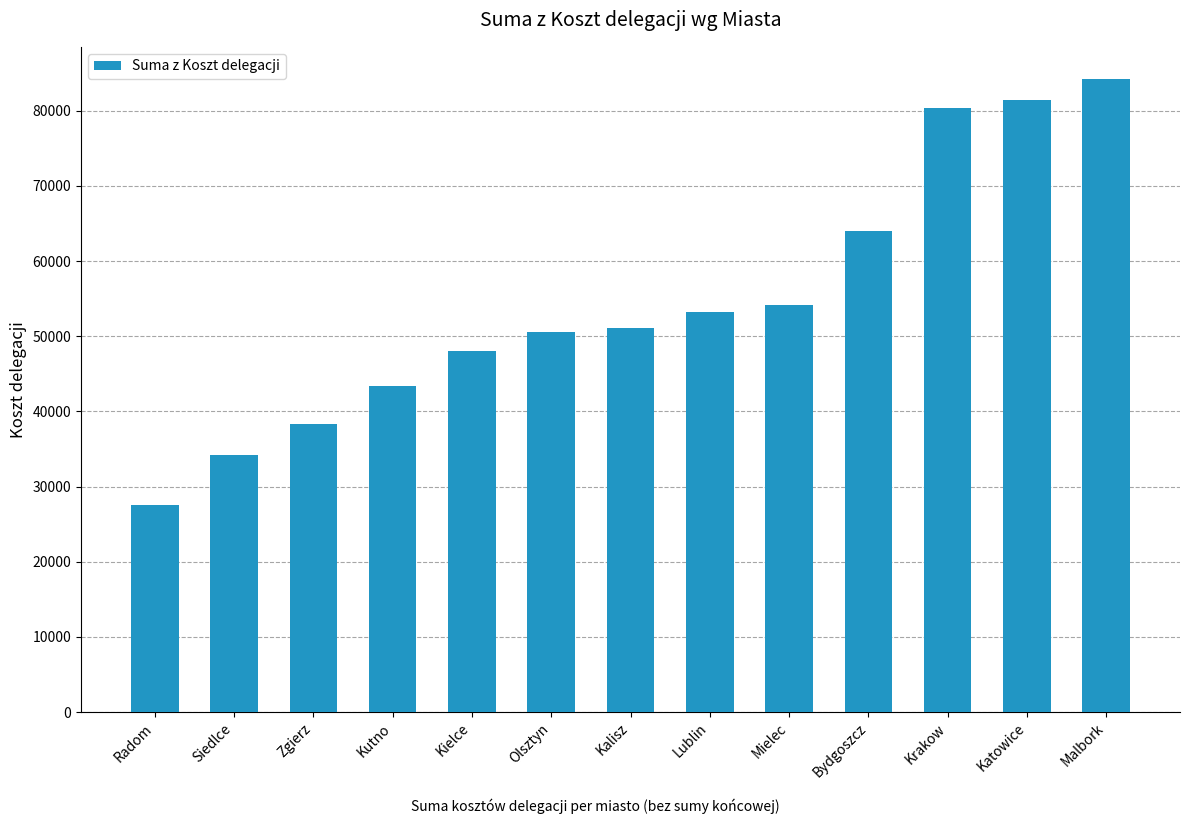

How many bars are there in total?

13